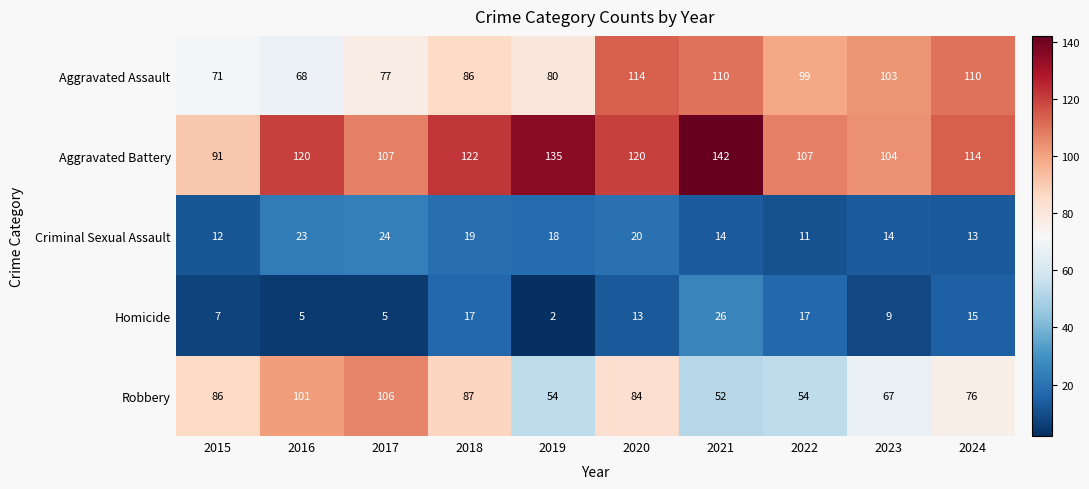

How many distinct data groups are displayed?

5